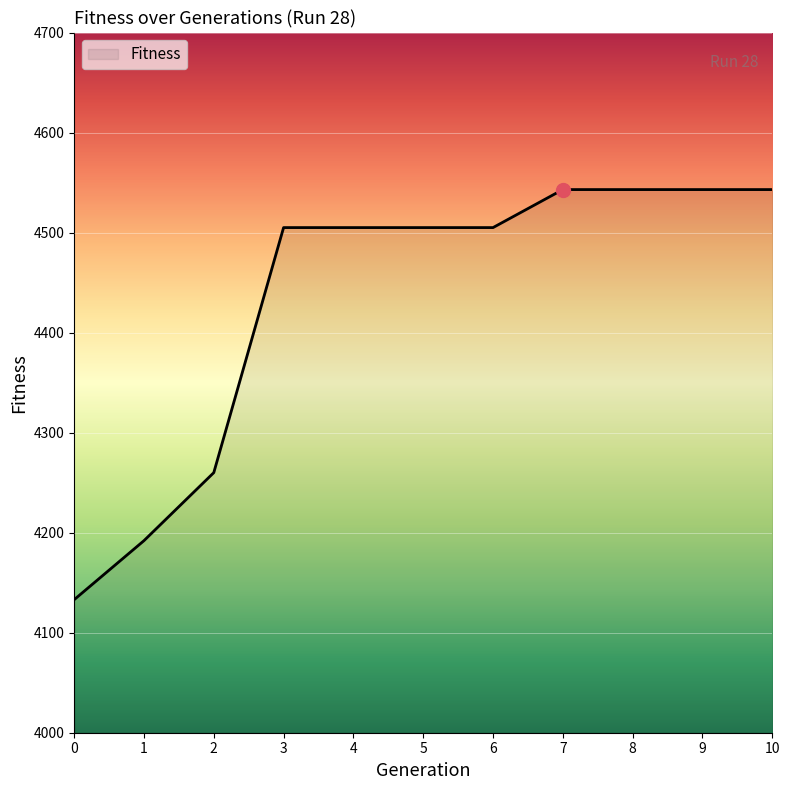

Where is the data nearest to the value 4338?

2